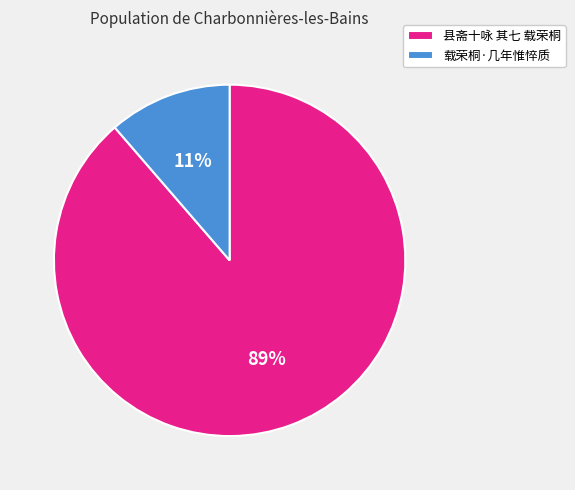

How many slices are in this pie chart?

2